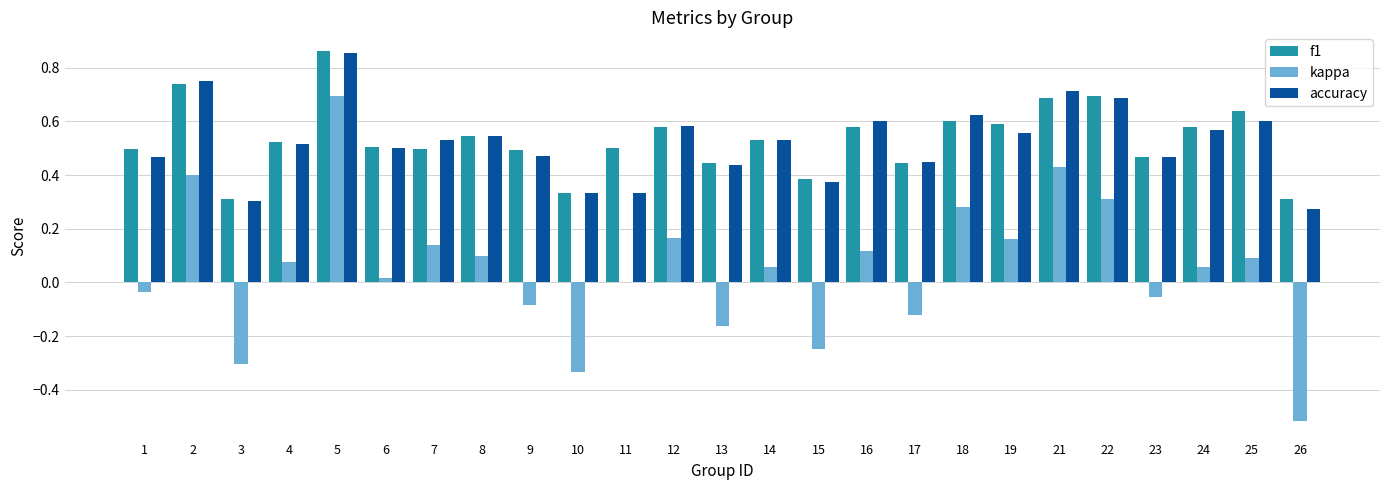

Is the value of accuracy at 18 greater than the value of kappa at 25?

Yes